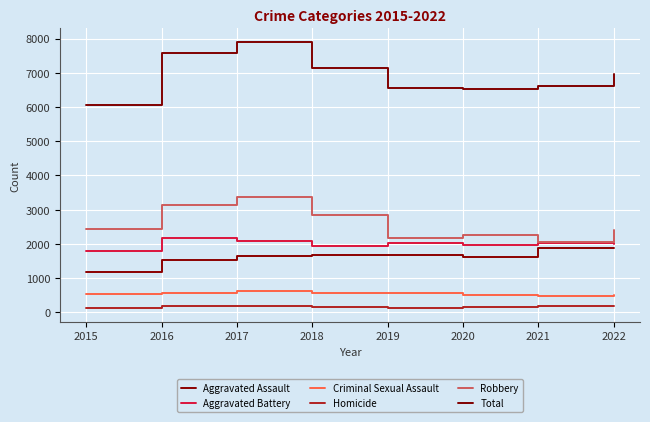

At how many categories does at least one series exceed 1672?

8